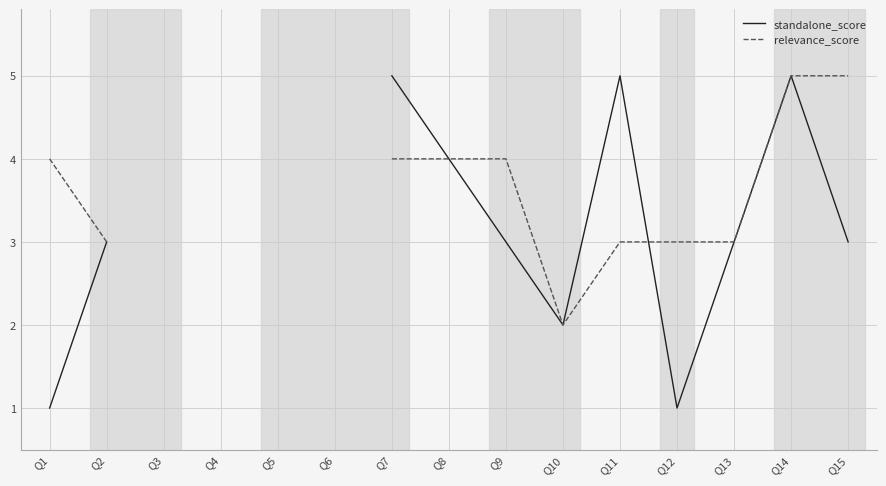

What is the highest value of the relevance_score series?

5.0